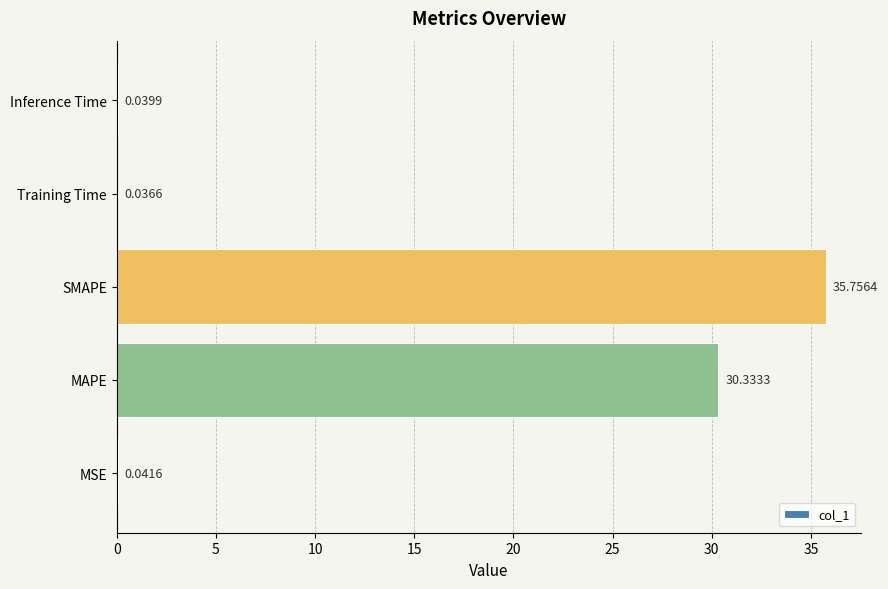

Where is the data nearest to the value 17?

MAPE